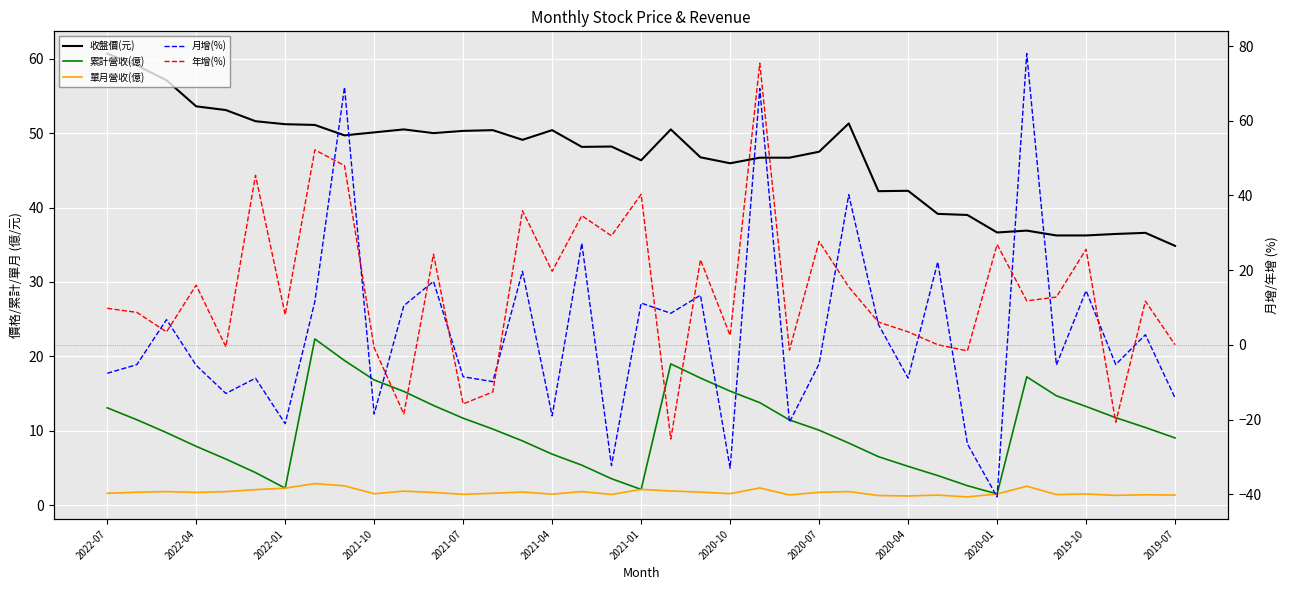

Is it true that 收盤價(元) equals 46.7 at 22?

True